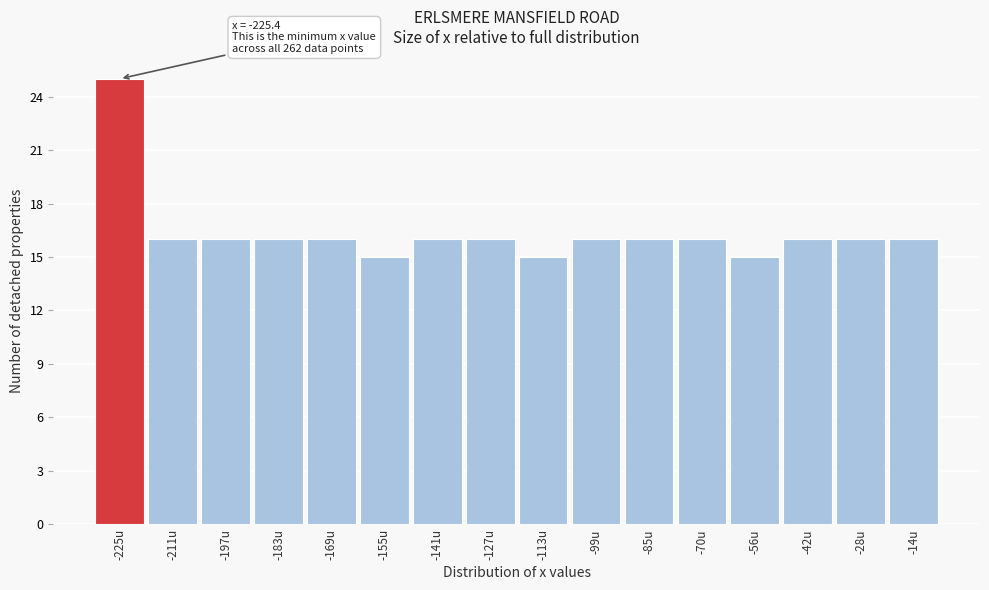

Reading right to left, list all the values displayed in this chart.

16	16	16	15	16	16	16	15	16	16	15	16	16	16	16	25